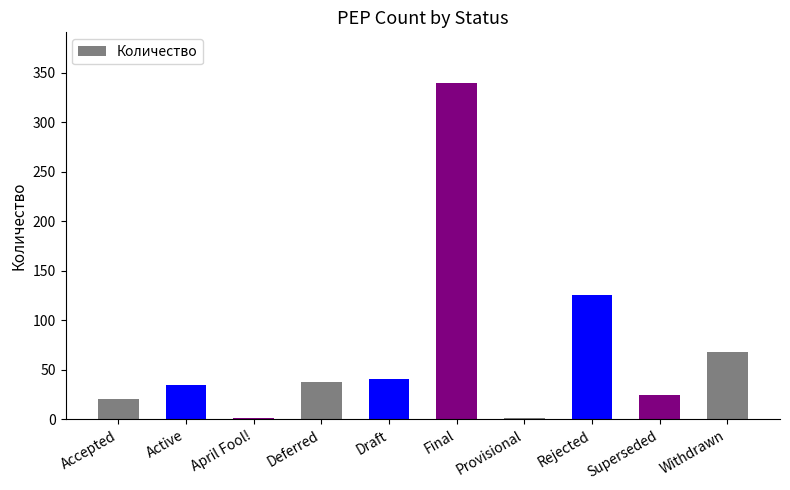

Which has a higher value, Withdrawn or Final?

Final